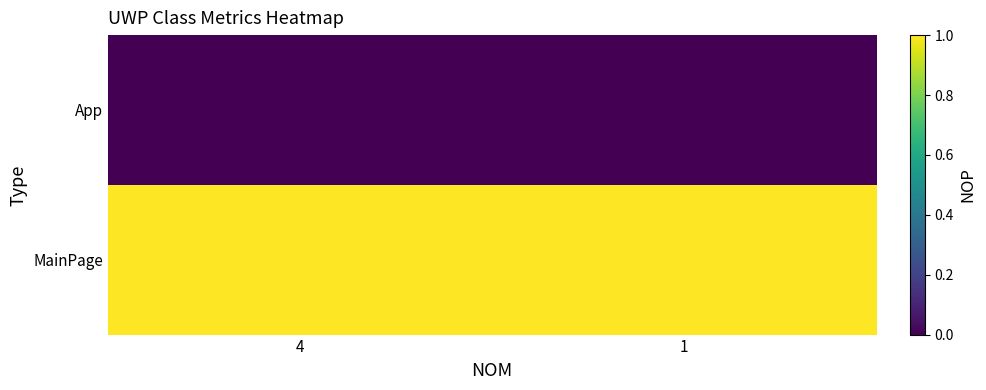

How many distinct data groups are displayed?

2